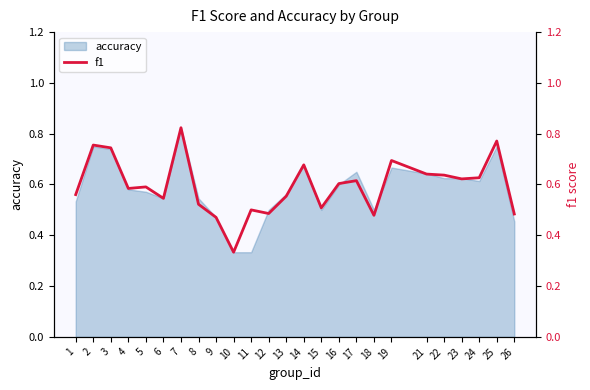

How many lines are shown in the chart?

1